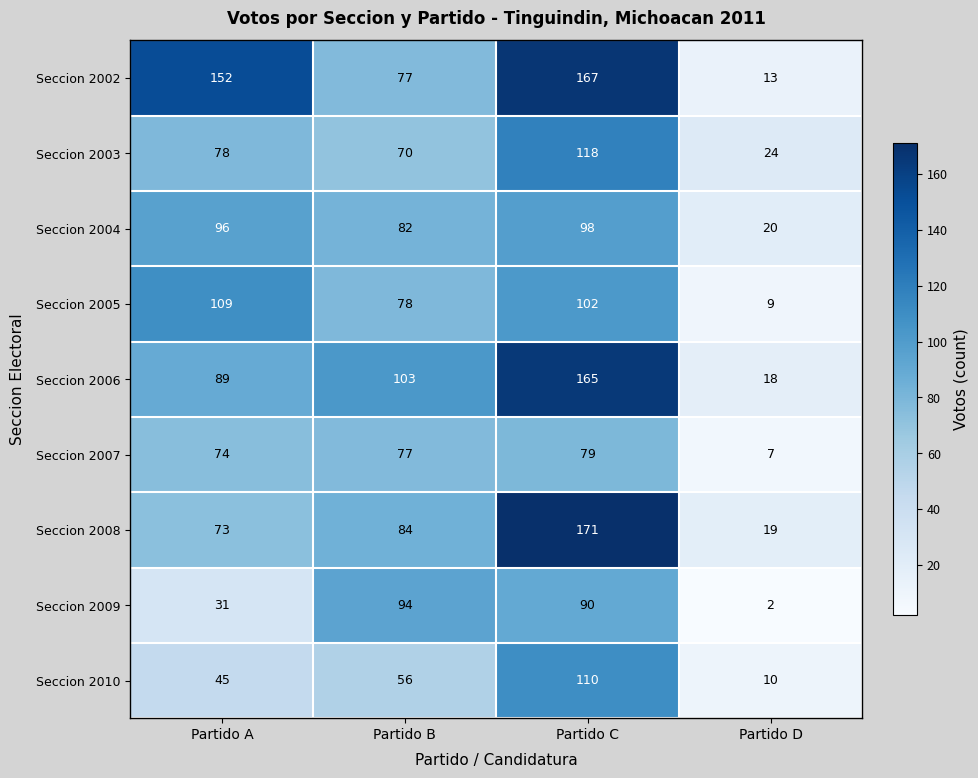

At which label does Seccion 2005 first exceed 102?

Partido A